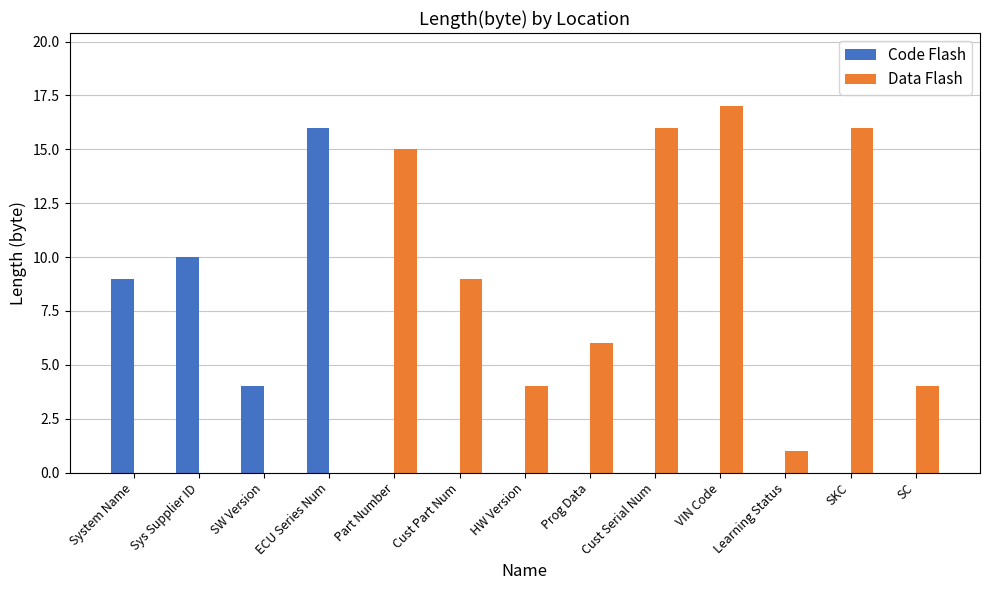

Count the Code Flash values in the range 0 to 4.

10